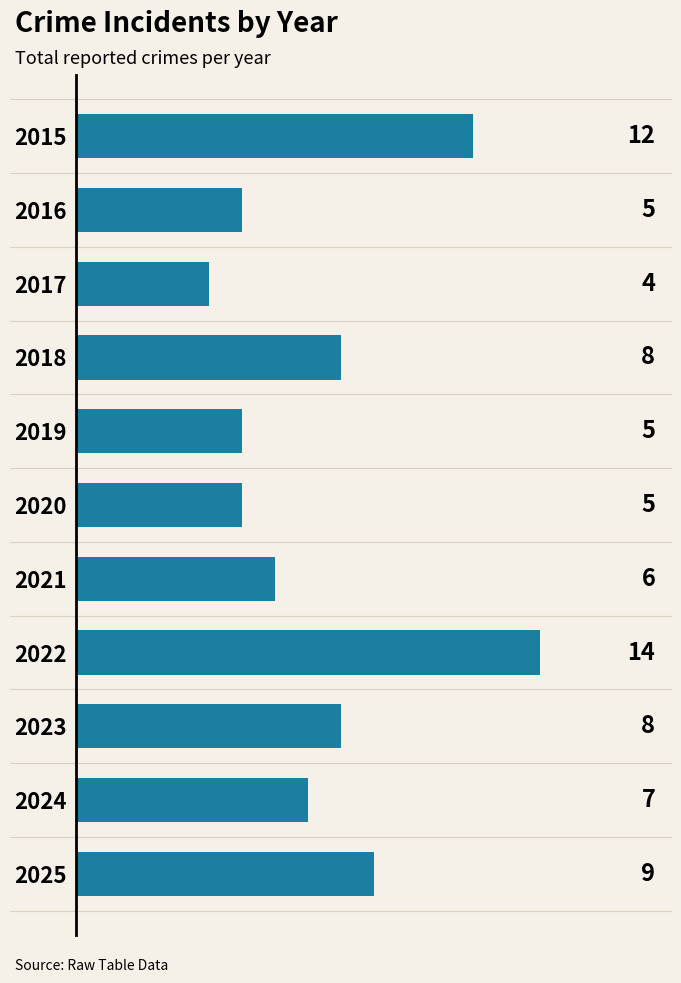

At which category does the chart reach its peak across all series?

2022